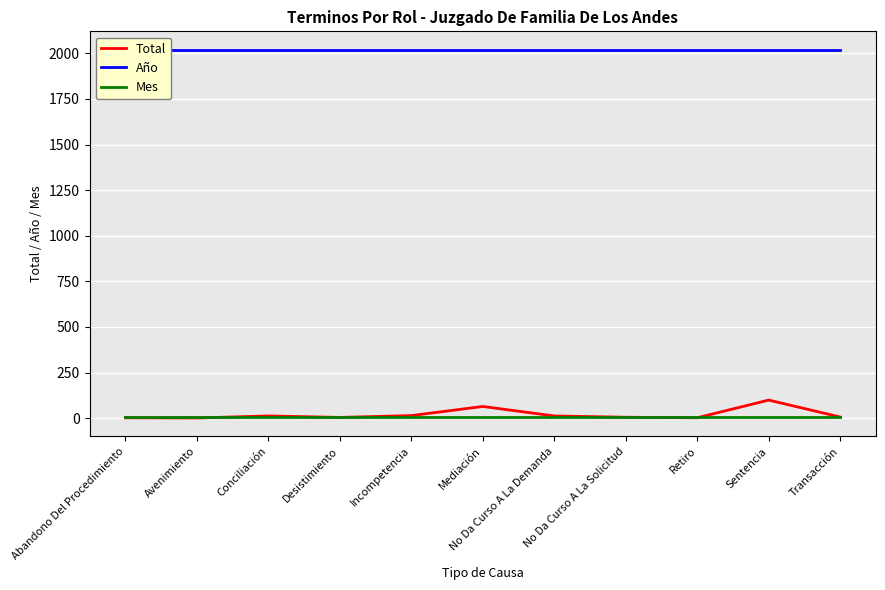

What is the minimum value shown in the chart?

1